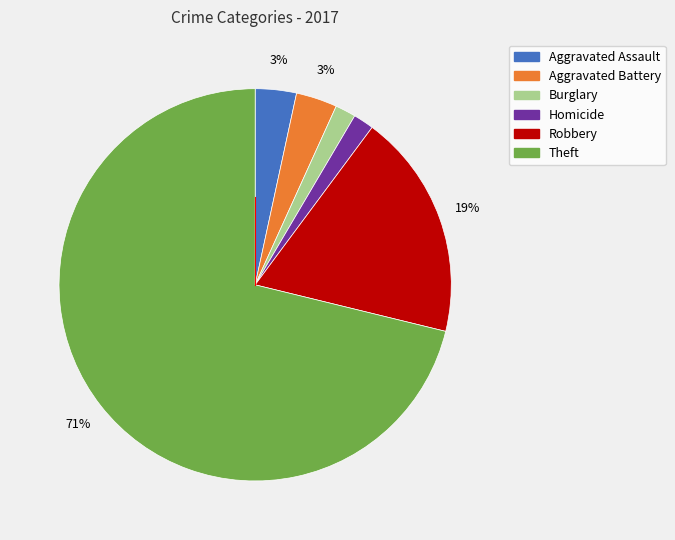

Is there a majority slice in this chart?

Yes